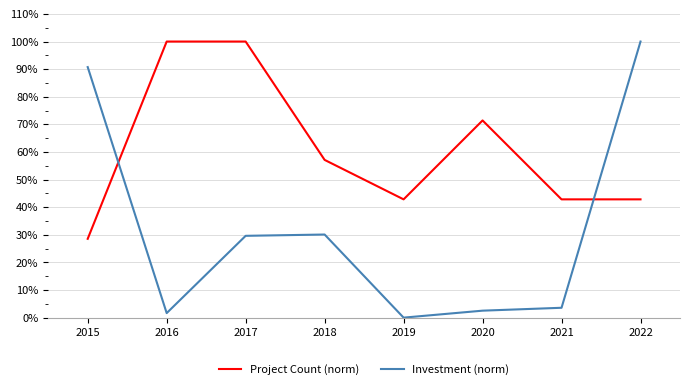

Which series changed the most between 2018 and 2022?

Investment (norm)